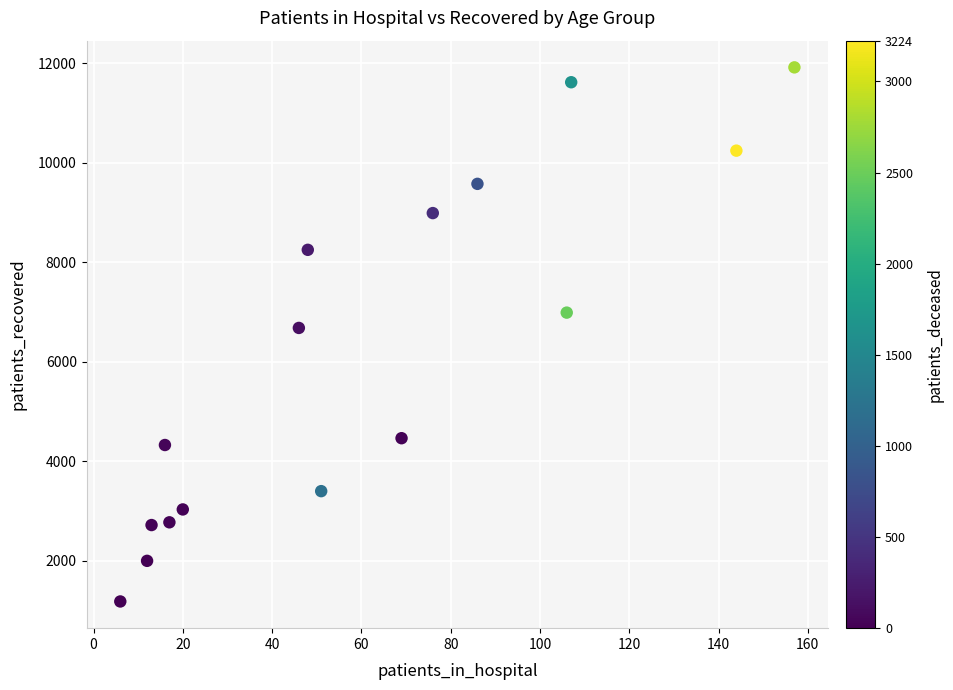

What Y value in the scatter plot is closest to 6550?

6681